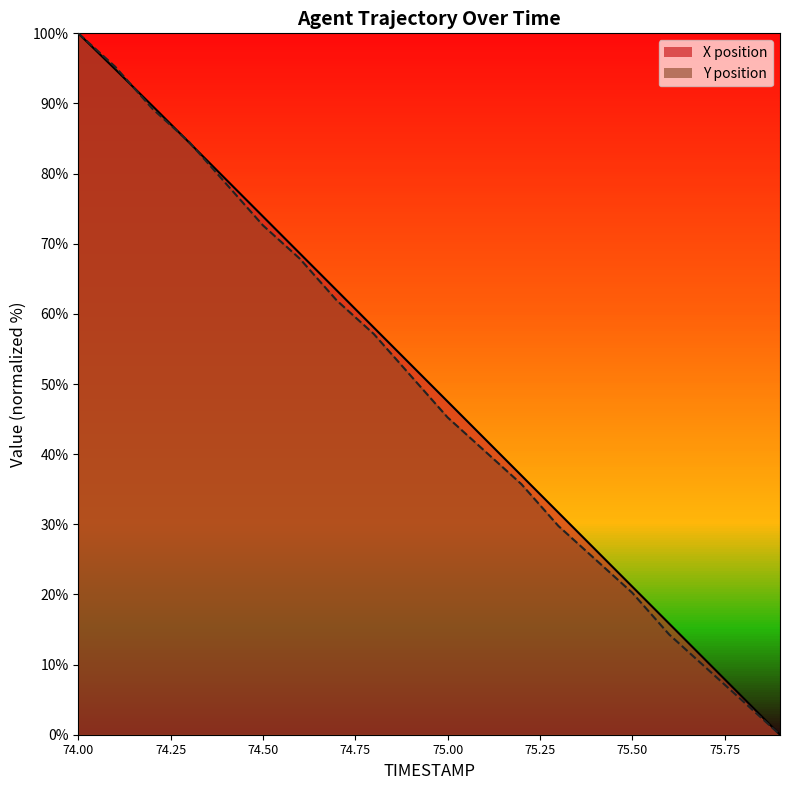

Reading left to right, transcribe all the data shown in this chart.

X position: 74.0=100.0	74.1=94.9	74.2=89.7	74.3=84.4	74.4=79.2	74.5=73.9	74.6=68.6	74.7=63.3	74.8=58.1	74.9=52.8	75.0=47.5	75.1=42.2	75.2=36.9	75.3=31.7	75.4=26.4	75.5=21.1	75.6=15.8	75.7=10.6	75.8=5.3	75.9=0.0
Y position: 74.0=100.0	74.1=95.2	74.2=89.3	74.3=84.5	74.4=78.6	74.5=72.6	74.6=67.9	74.7=61.9	74.8=57.1	74.9=51.2	75.0=45.2	75.1=40.5	75.2=35.7	75.3=29.8	75.4=25.0	75.5=20.2	75.6=14.3	75.7=9.5	75.8=4.8	75.9=0.0